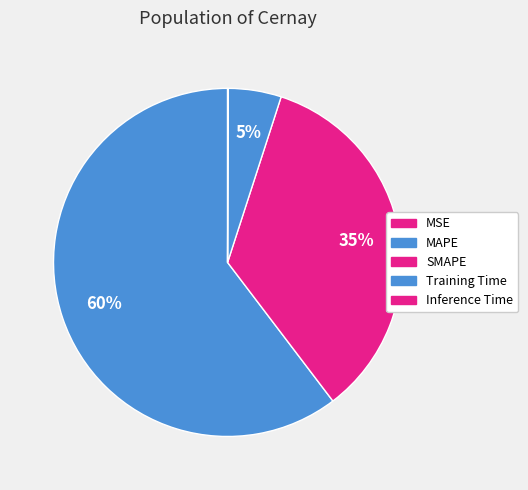

To the nearest percent, what is the difference between the largest and smallest slice percentages?

60%